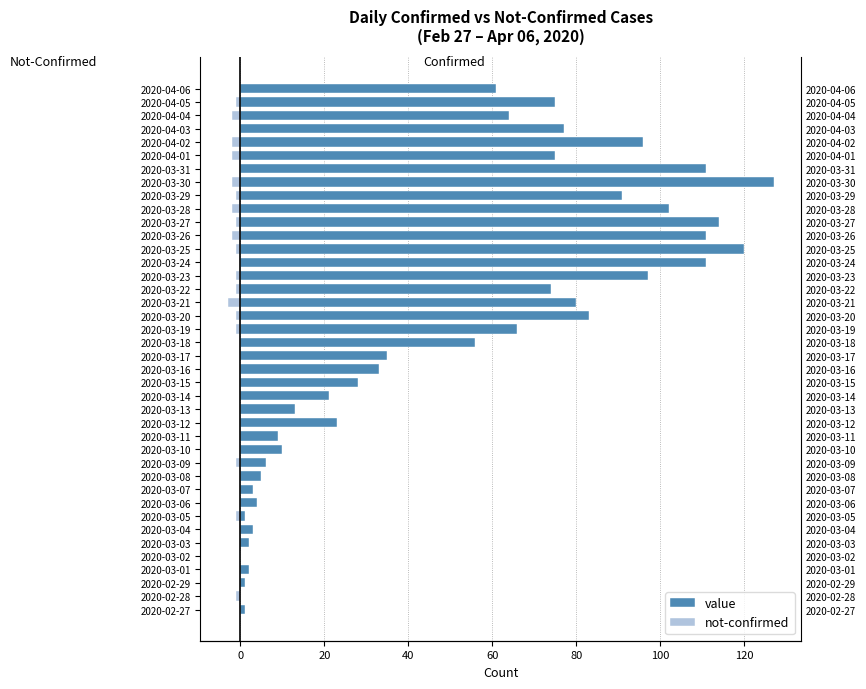

What is the maximum value shown in the chart?

127